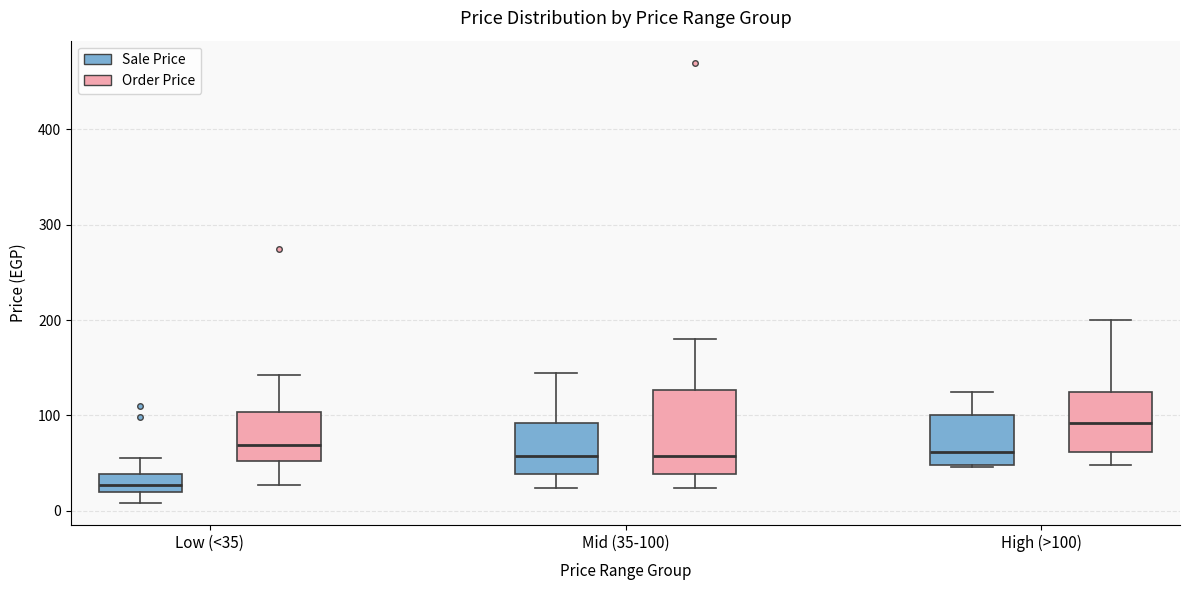

Reading left to right, read every box against the y-axis: the position of its median line, the range the box covers, and the ends of its whiskers. The values are not printed on the chart, so give them approximately, as read against the axis.

Low (<35) (Sale Price): median 30, box 20 to 40, whiskers 10 to 60
Low (<35) (Order Price): median 70, box 50 to 100, whiskers 30 to 140
Mid (35-100) (Sale Price): median 60, box 40 to 90, whiskers 20 to 140
Mid (35-100) (Order Price): median 60, box 40 to 130, whiskers 20 to 180
High (>100) (Sale Price): median 60, box 50 to 100, whiskers 50 to 130
High (>100) (Order Price): median 90, box 60 to 130, whiskers 50 to 200